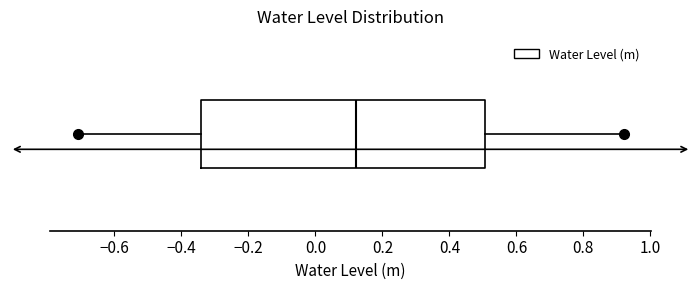

Where is the right edge of the box on the x-axis? The values are not printed on the chart, so give them approximately, as read against the axis.

0.50